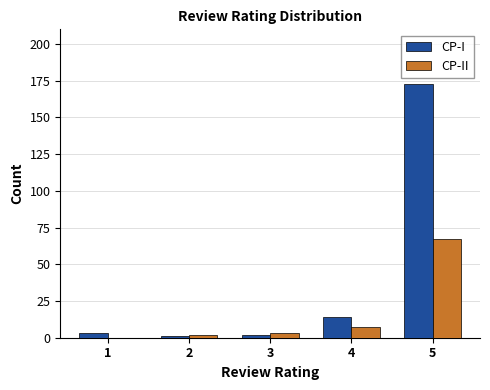

At which category is the sum across all series the highest?

5